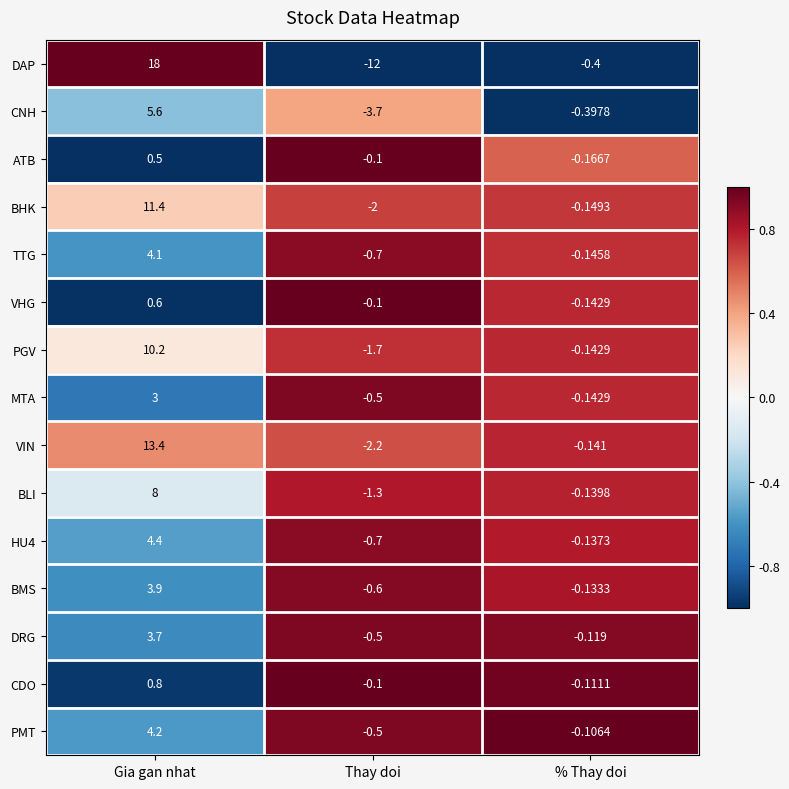

At which category does the chart reach its peak across all series?

Gia gan nhat